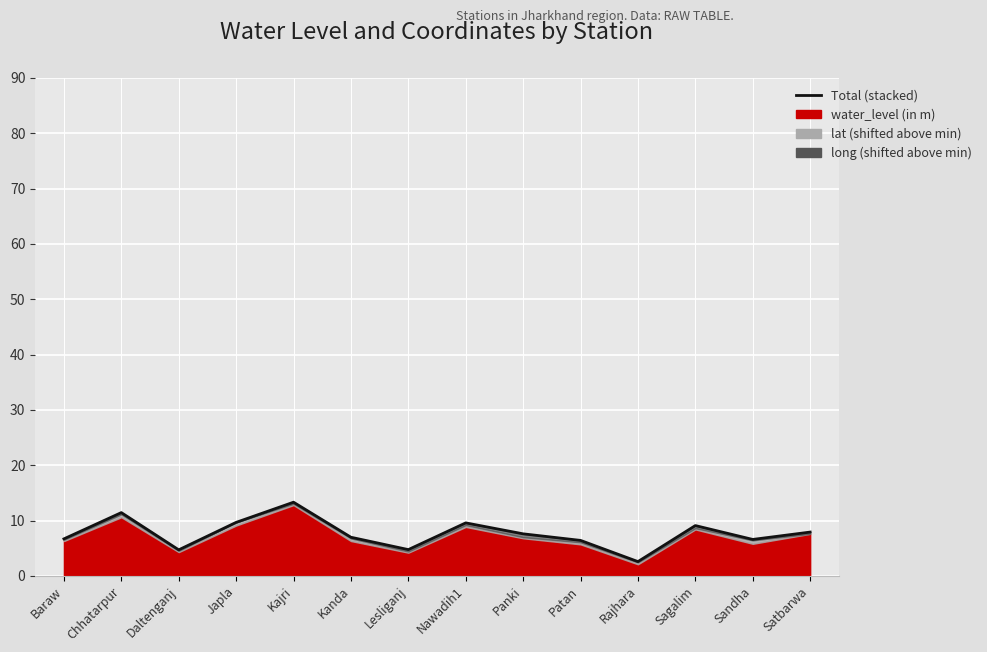

What is the label of the 9th point from the right?

Kanda